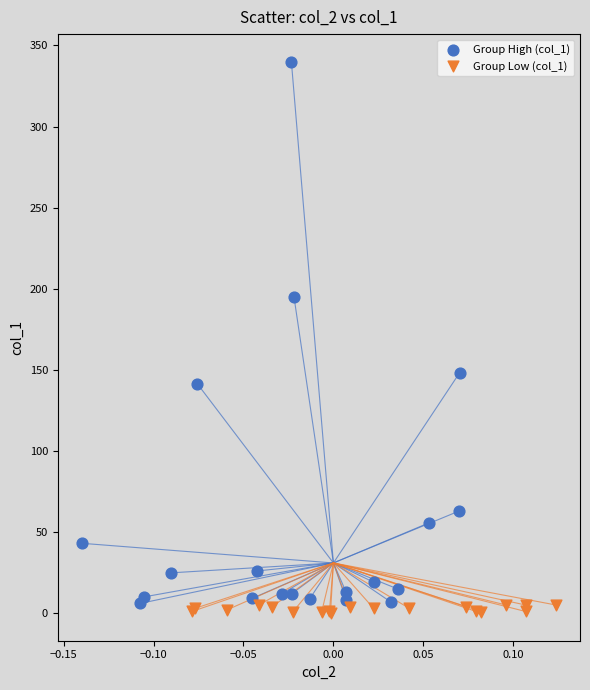

What are all the series names shown in the legend?

Group High (col_1), Group Low (col_1)